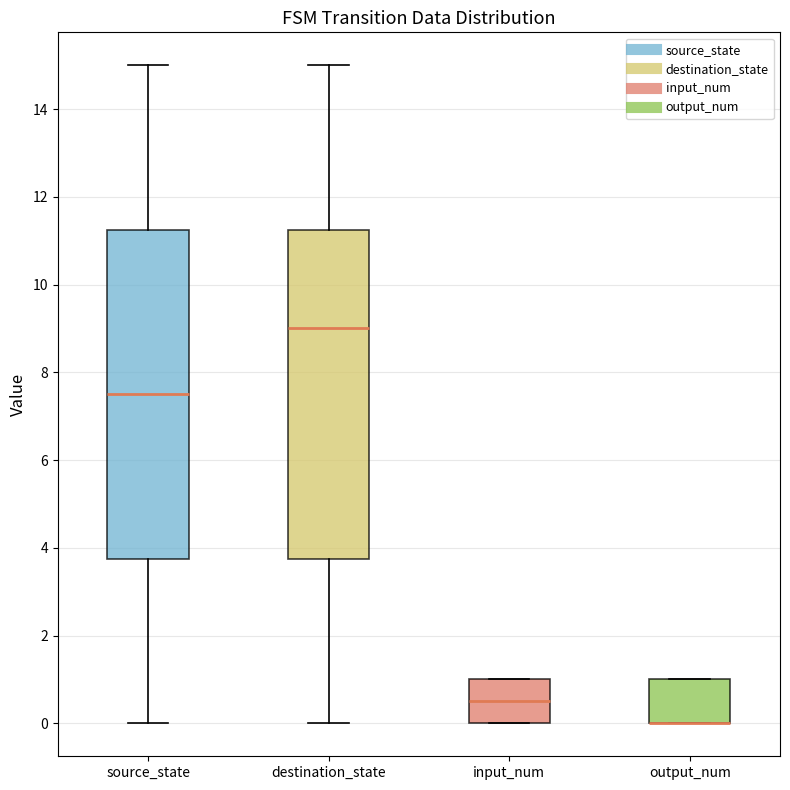

Where is the upper edge of the box for input_num on the y-axis? The values are not printed on the chart, so give them approximately, as read against the axis.

1.0